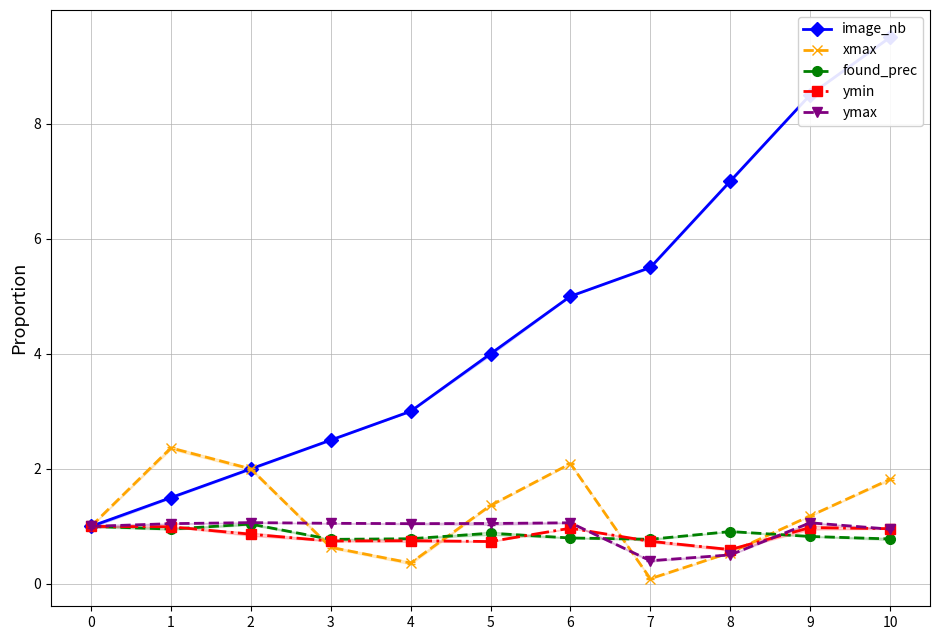

List the series in order of their peak value, highest first.

image_nb, xmax, ymax, found_prec, ymin